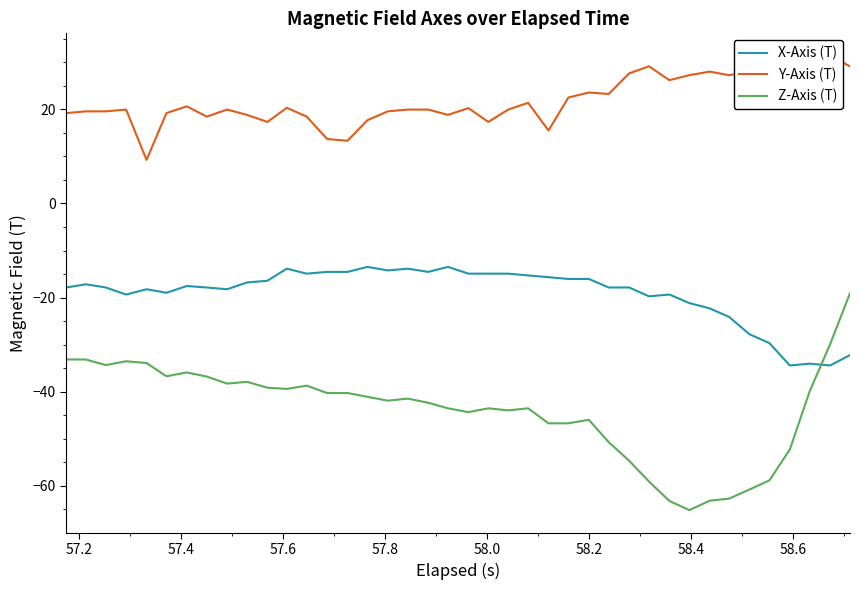

After their last crossing, which series has the higher values: X-Axis (T) or Z-Axis (T)?

Z-Axis (T)